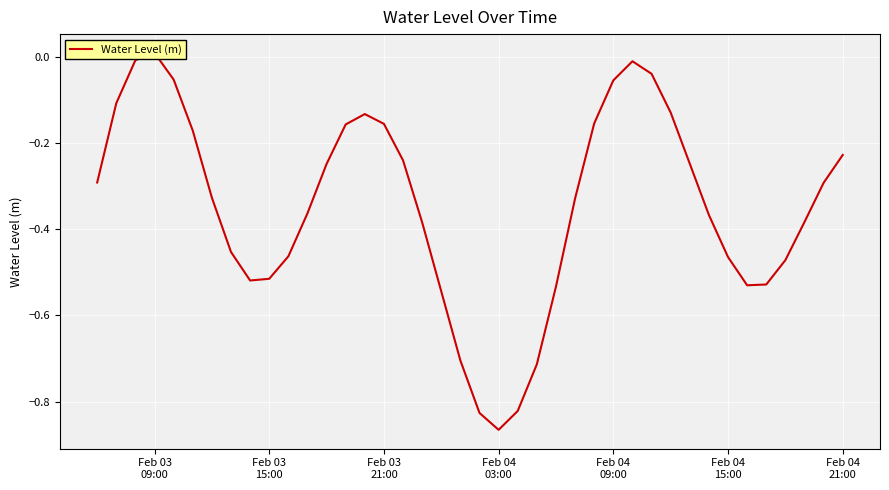

How many categories are shown in the chart?

40